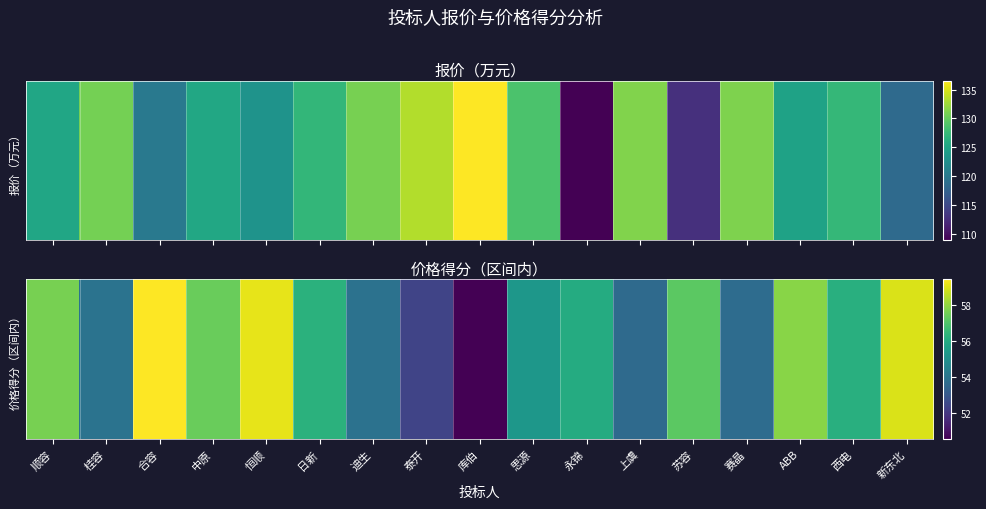

How many values exceed 56?

10